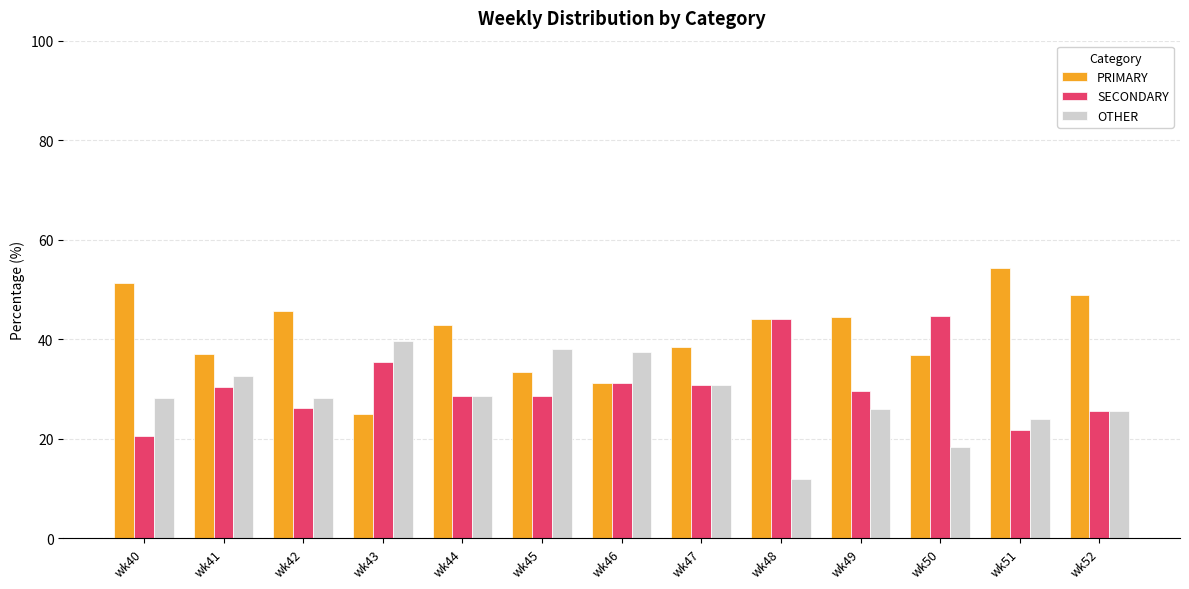

What is the difference between the maximum and second lowest values in the SECONDARY series?

23.0